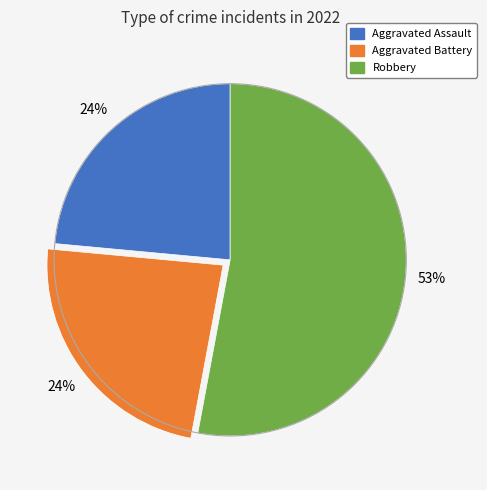

Is there a majority slice in this chart?

Yes